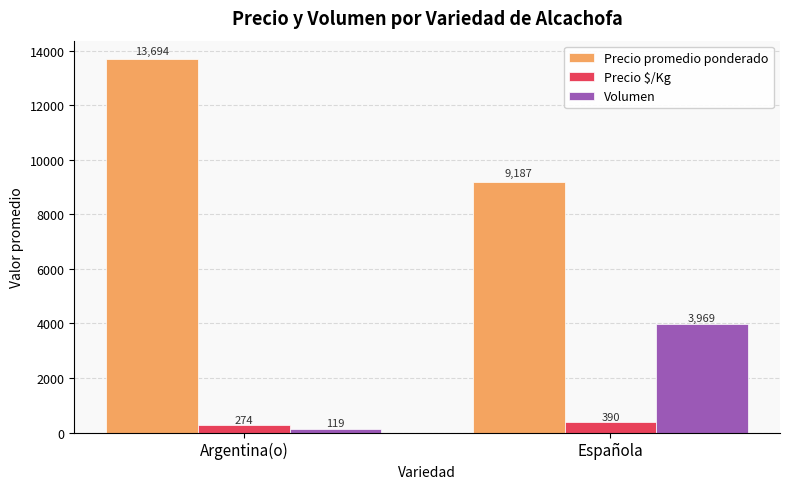

How many categories are shown in the chart?

2